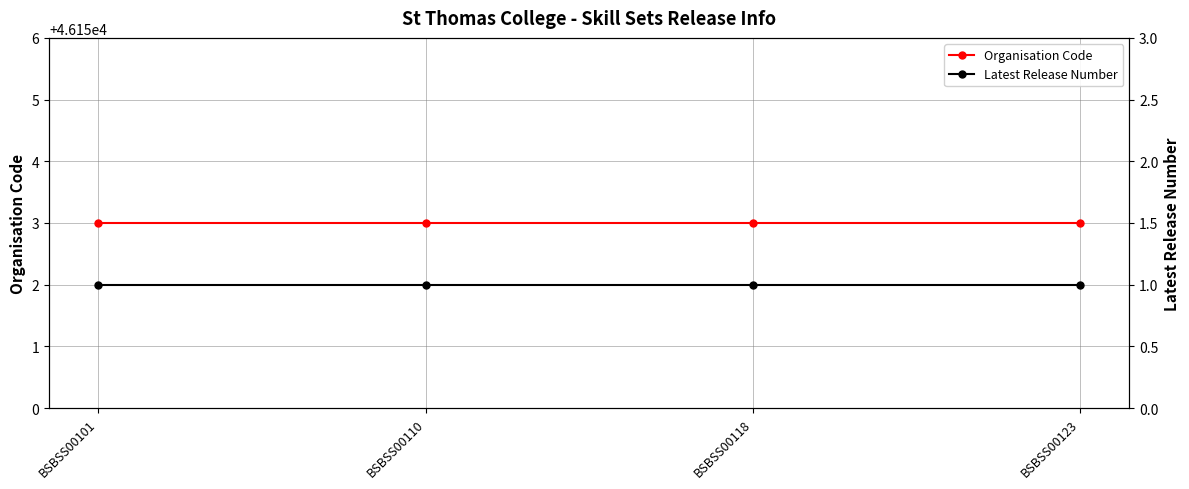

What is the spread (max minus min) of values at BSBSS00101?

46152